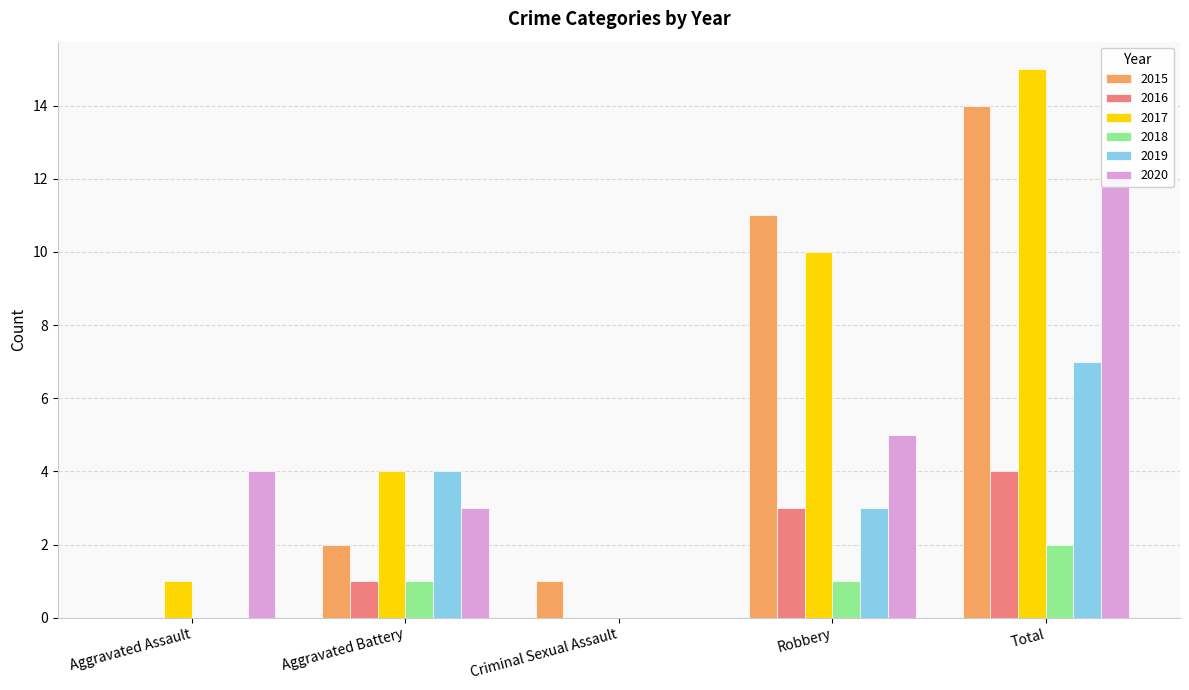

Does the chart contain any negative values?

No